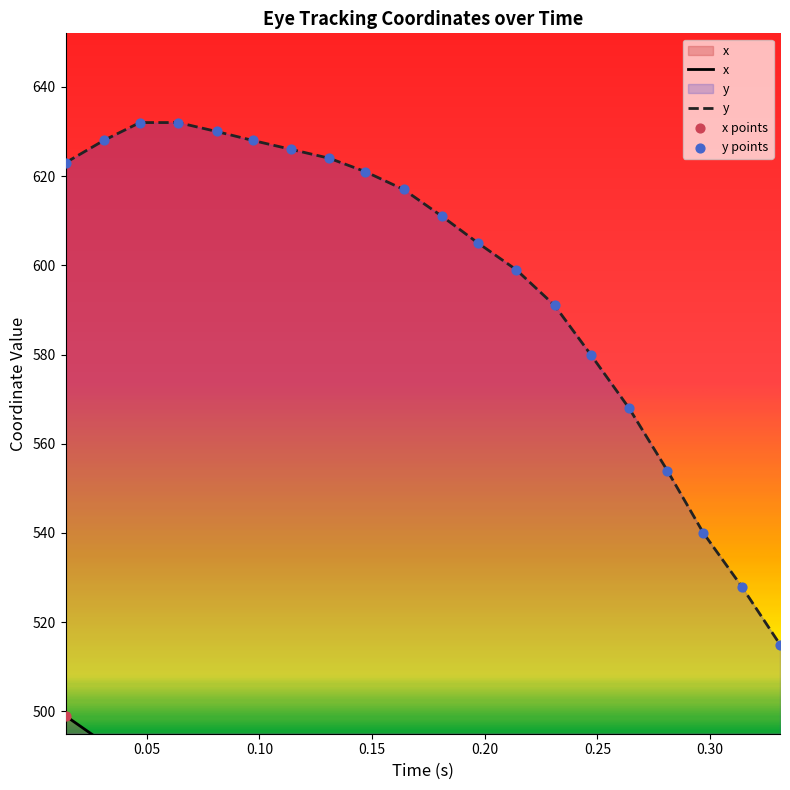

What is the total value across all series at 0.097?

1101